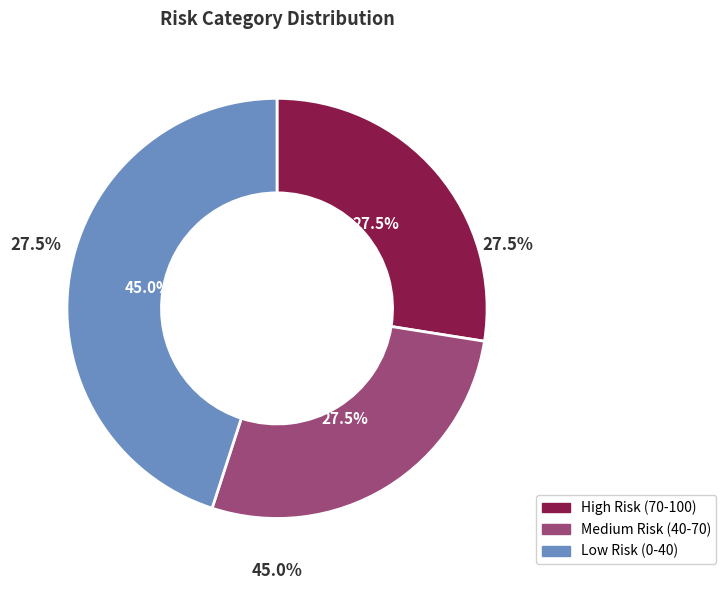

Combined, what portion of the pie is Medium Risk (40-70) and Low Risk (0-40)?

72.5%